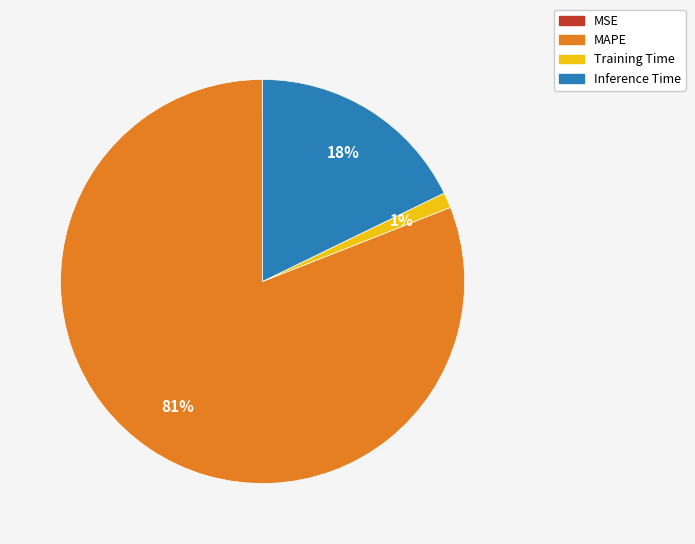

To the nearest percent, what is the difference between the largest and smallest slice percentages?

81%